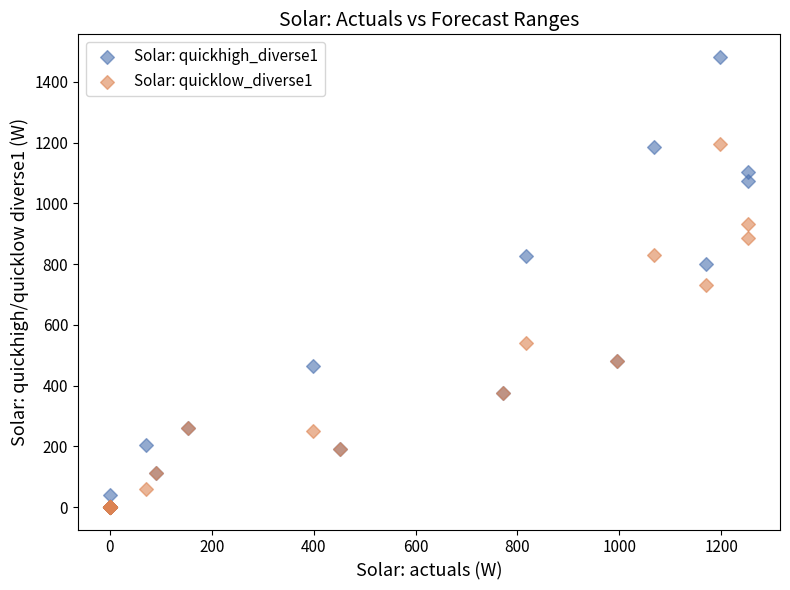

What are all the series names shown in the legend?

Solar: quickhigh_diverse1, Solar: quicklow_diverse1